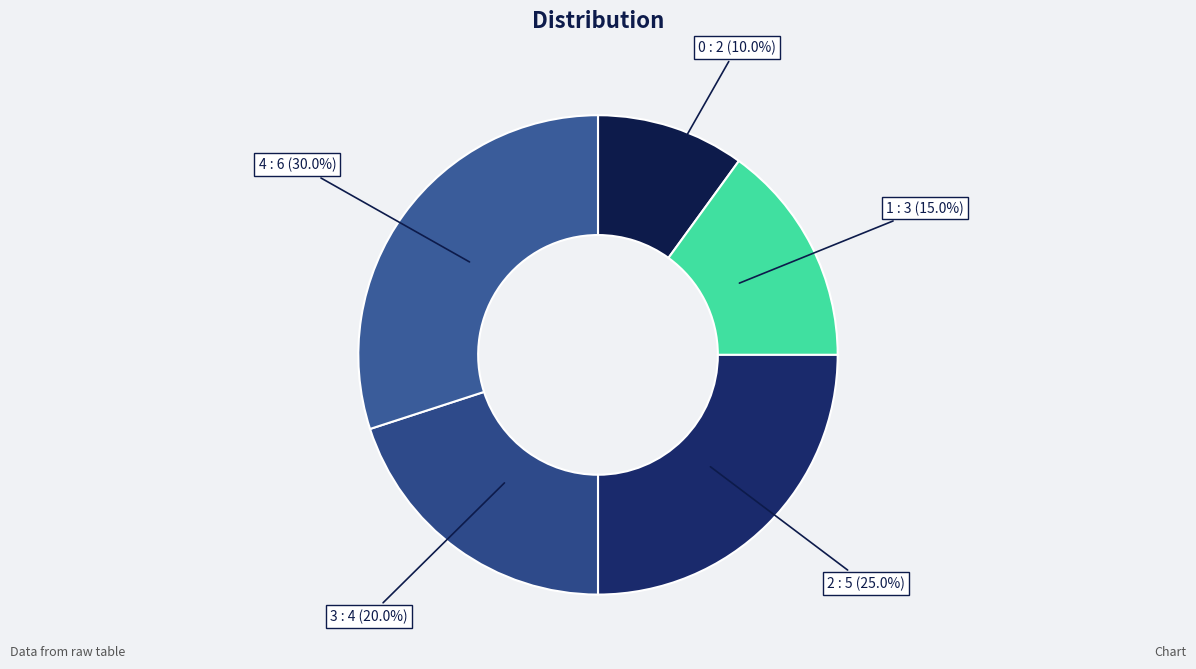

Is there any slice that represents more than half of the pie?

No